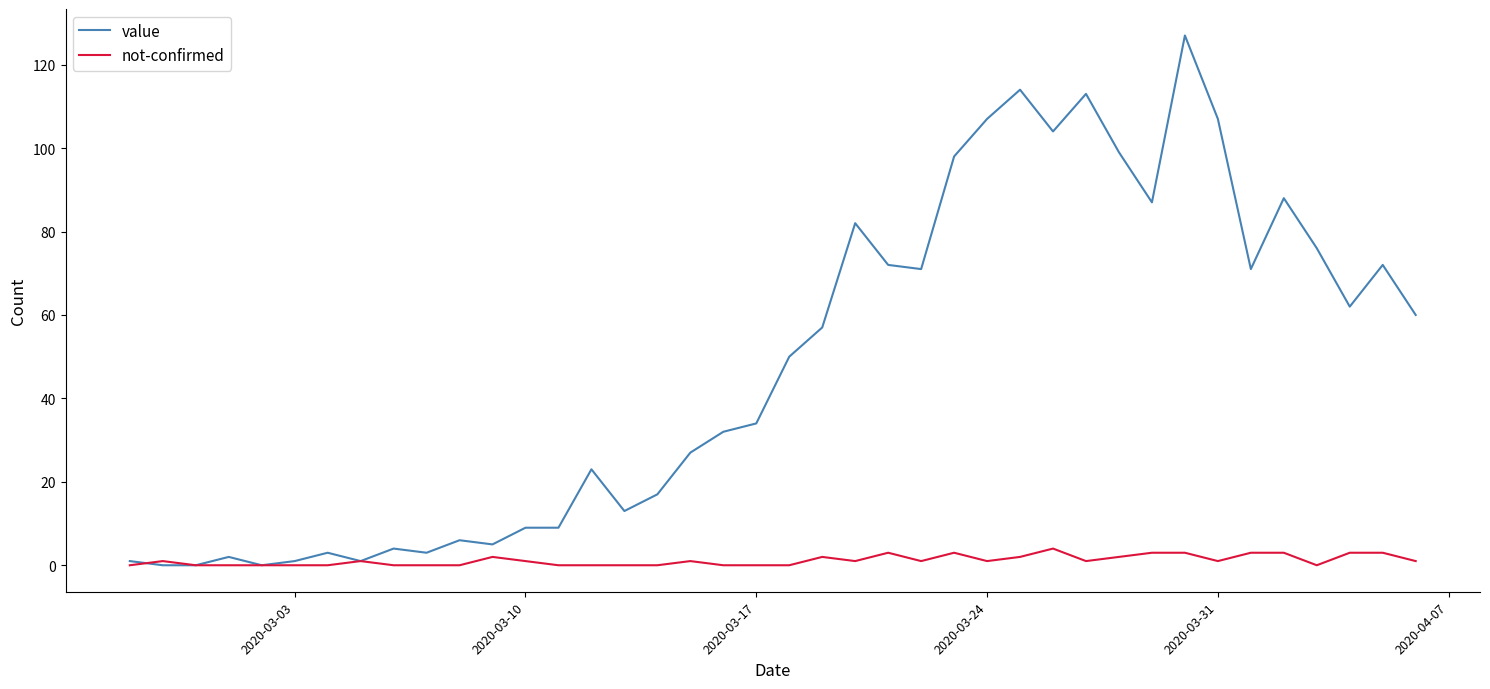

Rank the series by their average value, from highest to lowest.

value, not-confirmed